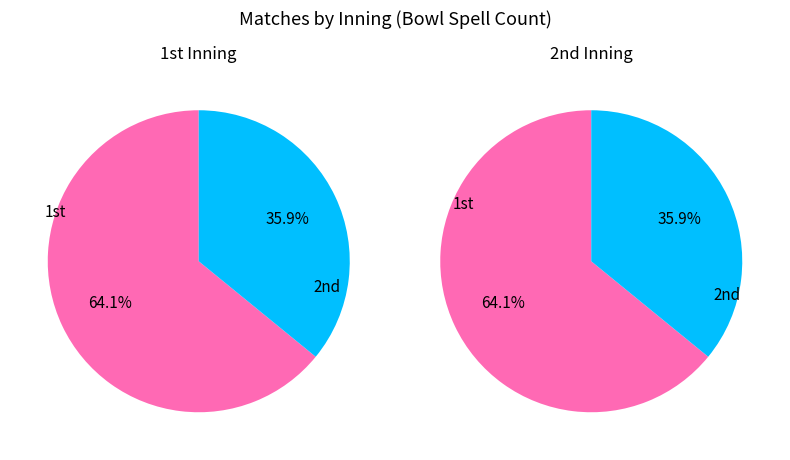

To the nearest percent, what is the difference between the largest and smallest slice percentages?

28%